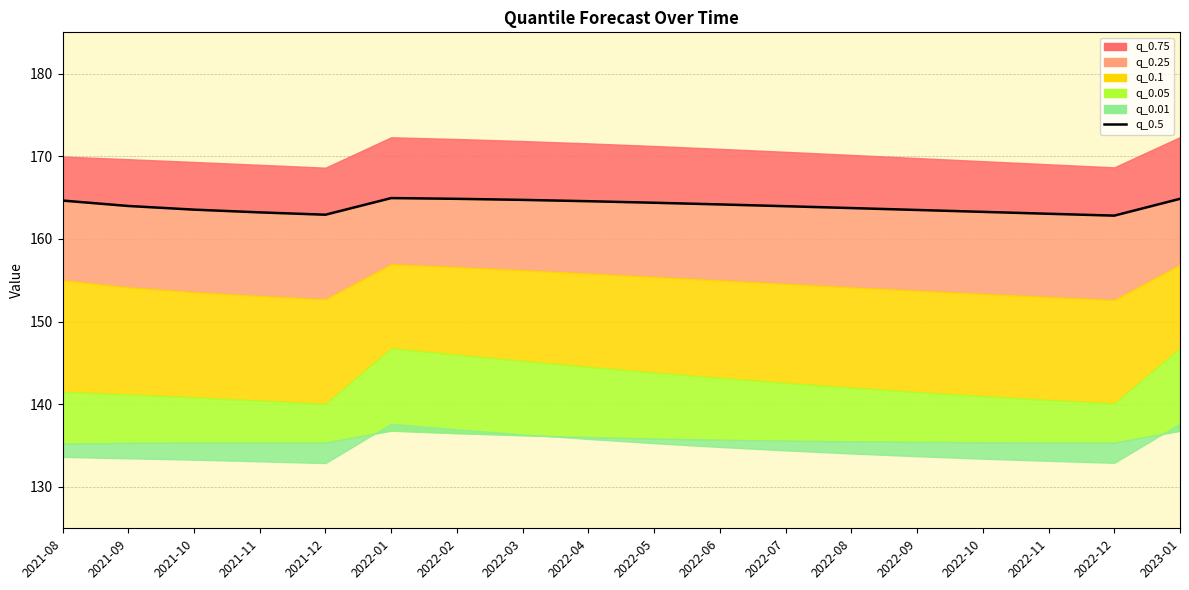

What position from the left is 2021-10?

3